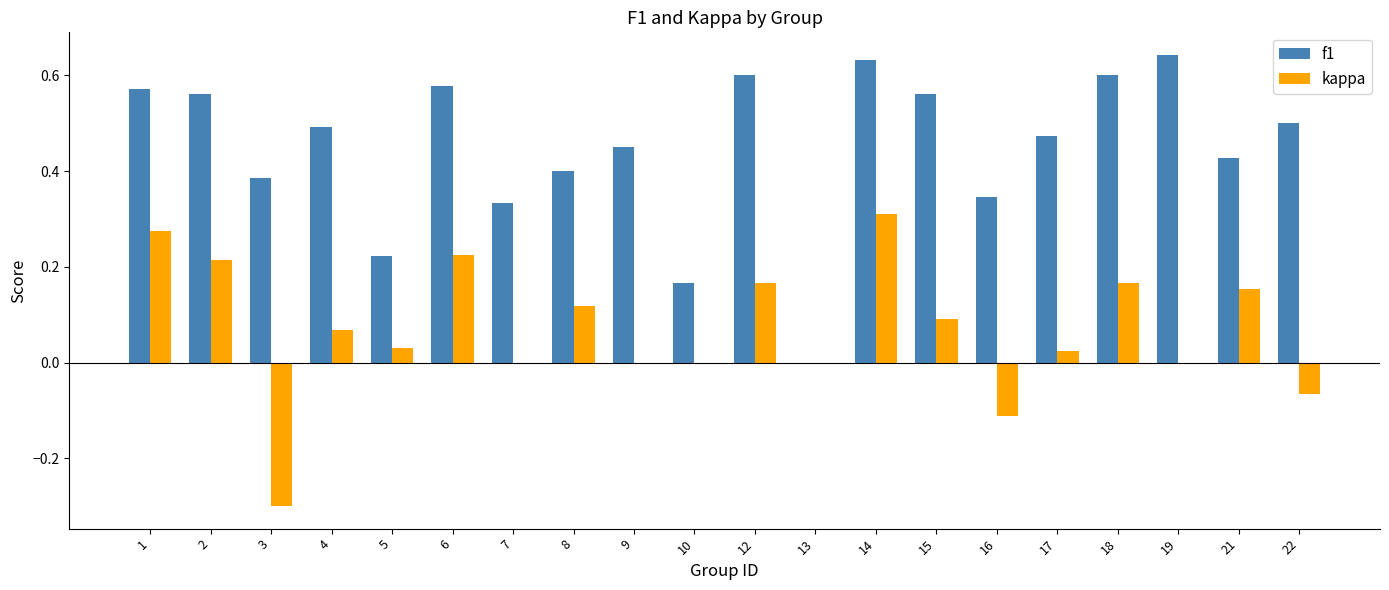

At which category is the sum across all series the highest?

14